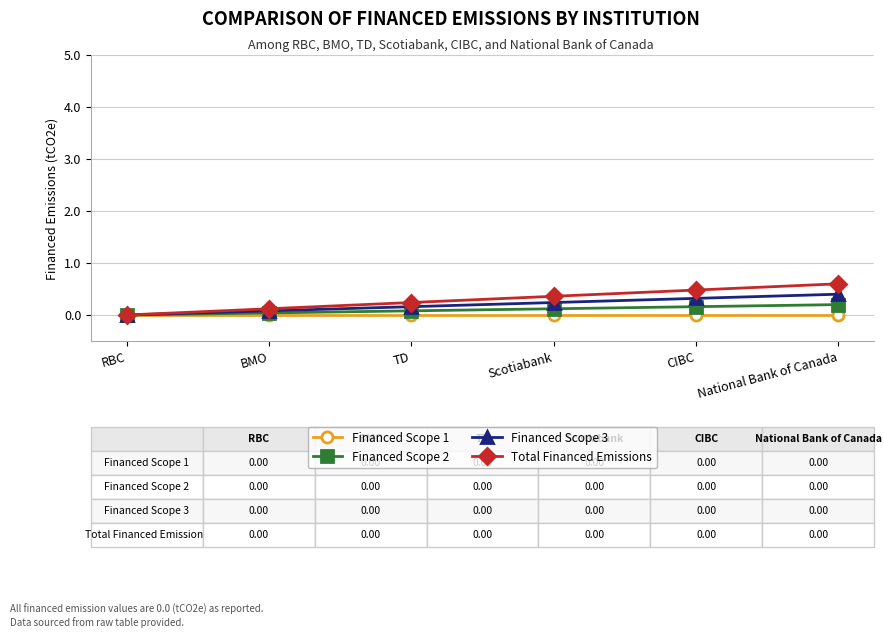

Which series has the widest spread of values?

Total Financed Emissions